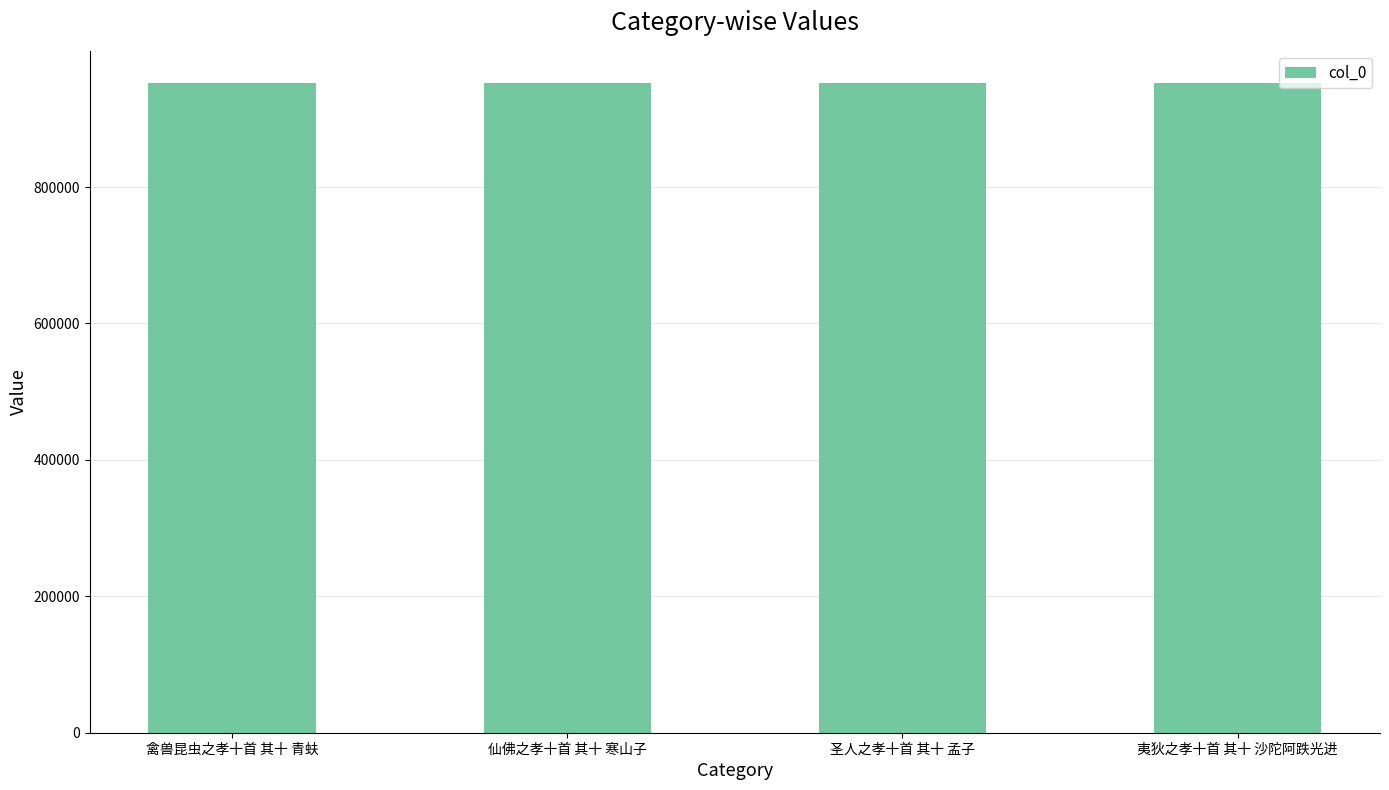

What is the minimum value shown in the chart?

951865